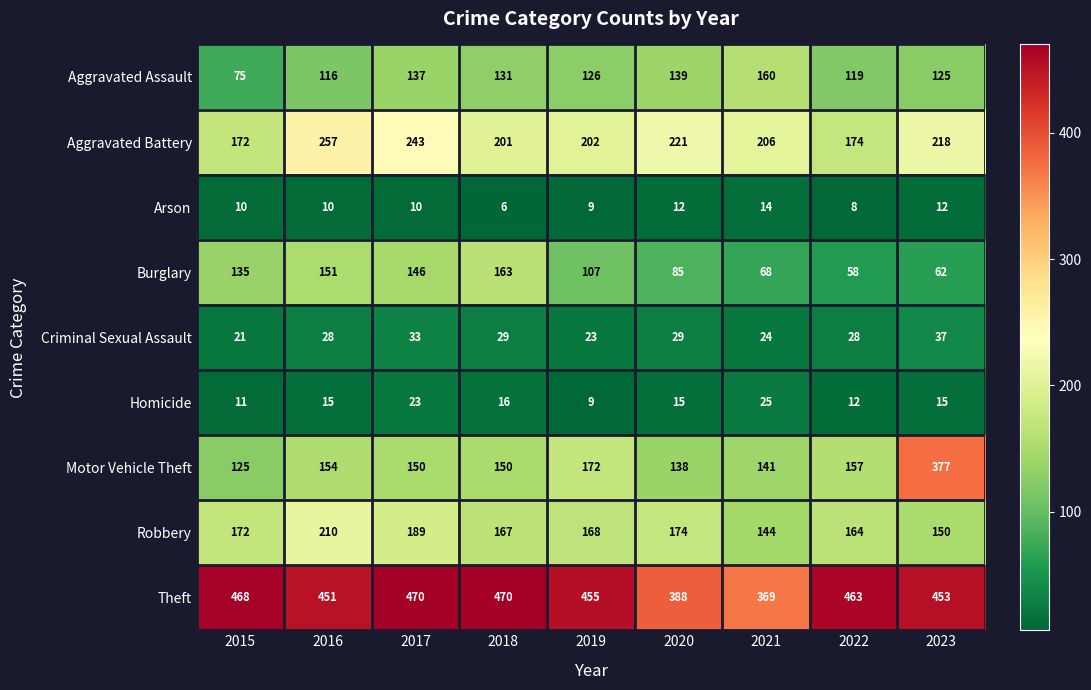

What is the difference between the second highest and second lowest values in the Theft series?

82